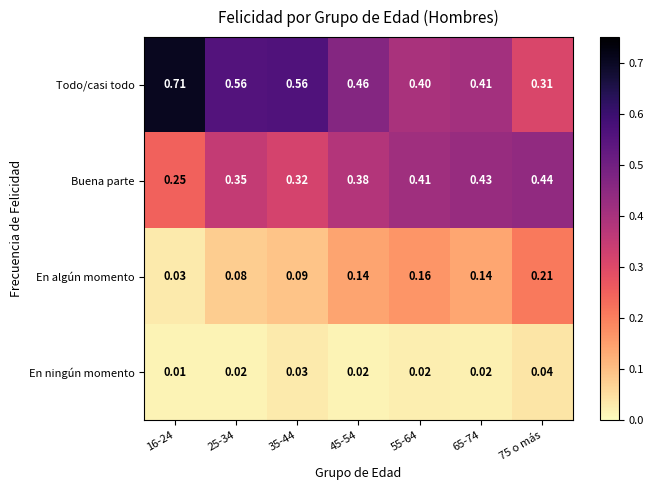

List the series in order of their peak value, highest first.

Todo/casi todo, Buena parte, En algún momento, En ningún momento